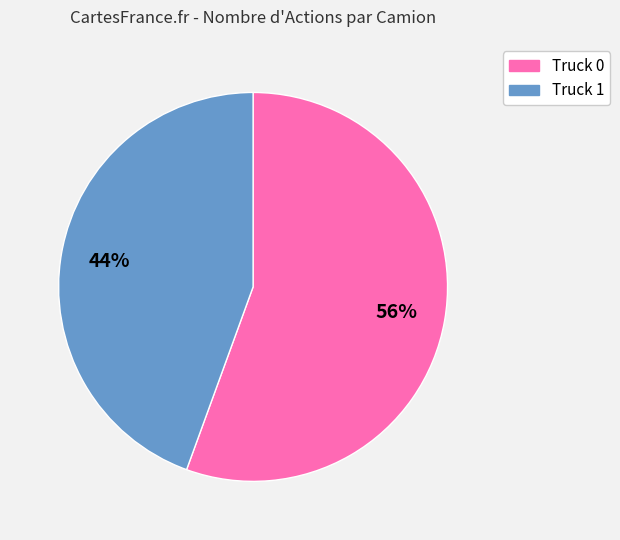

Is it true that Truck 0 is 64% of the pie?

False